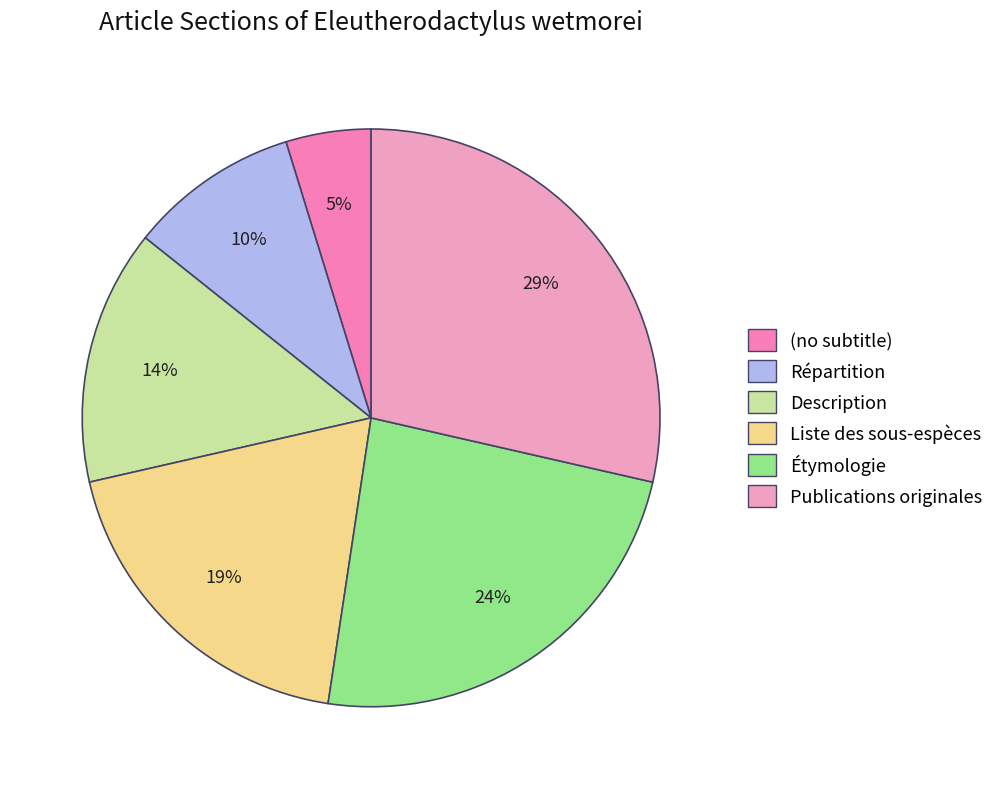

What is the smallest slice in the pie chart?

(no subtitle)